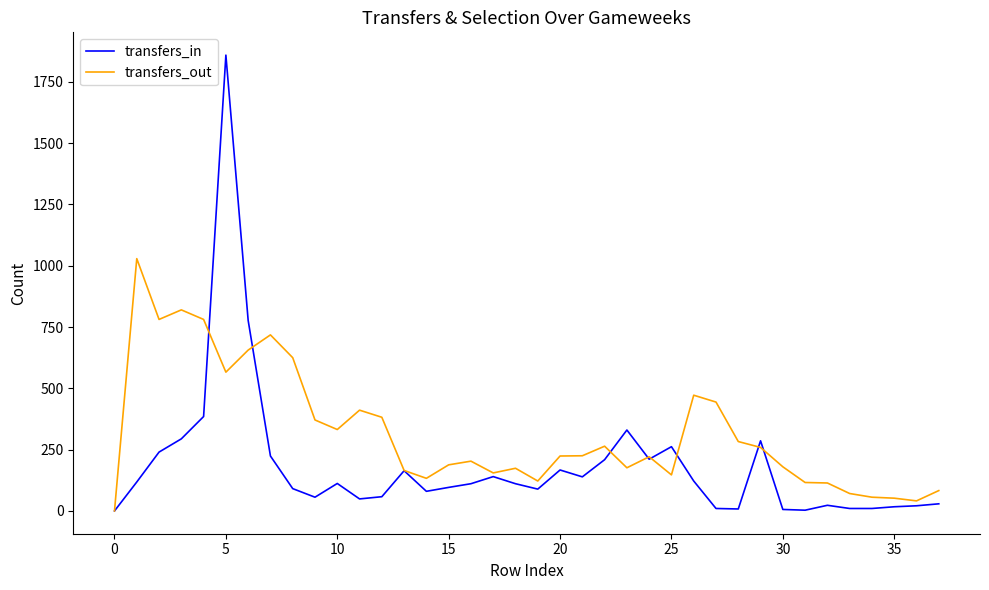

Which series has the largest total across all categories?

transfers_out